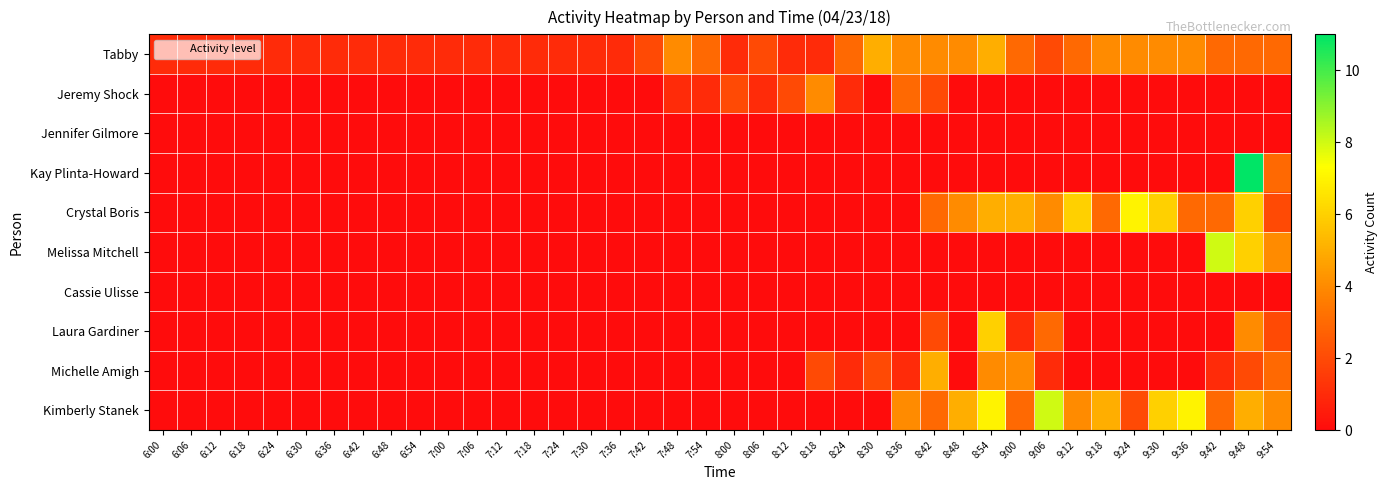

Between 7:30 and 7:12, which is larger?

7:30